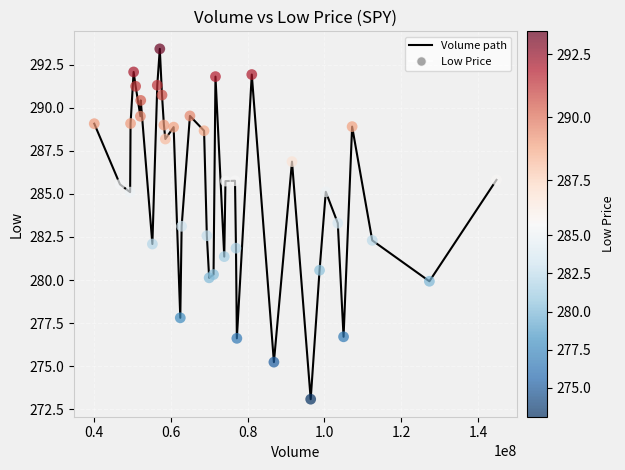

What is the difference between the maximum and minimum values?

20.3